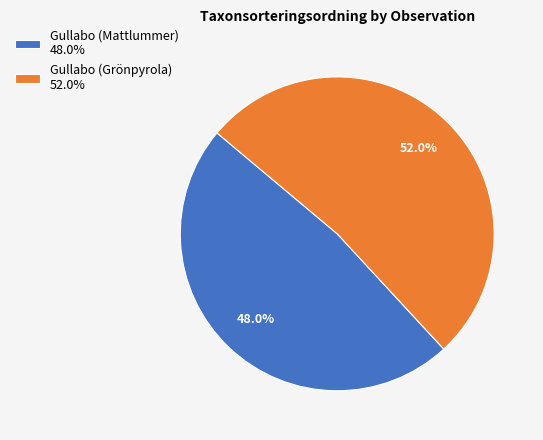

To the nearest percent, what percentage of the pie is Gullabo (Mattlummer)?

48%